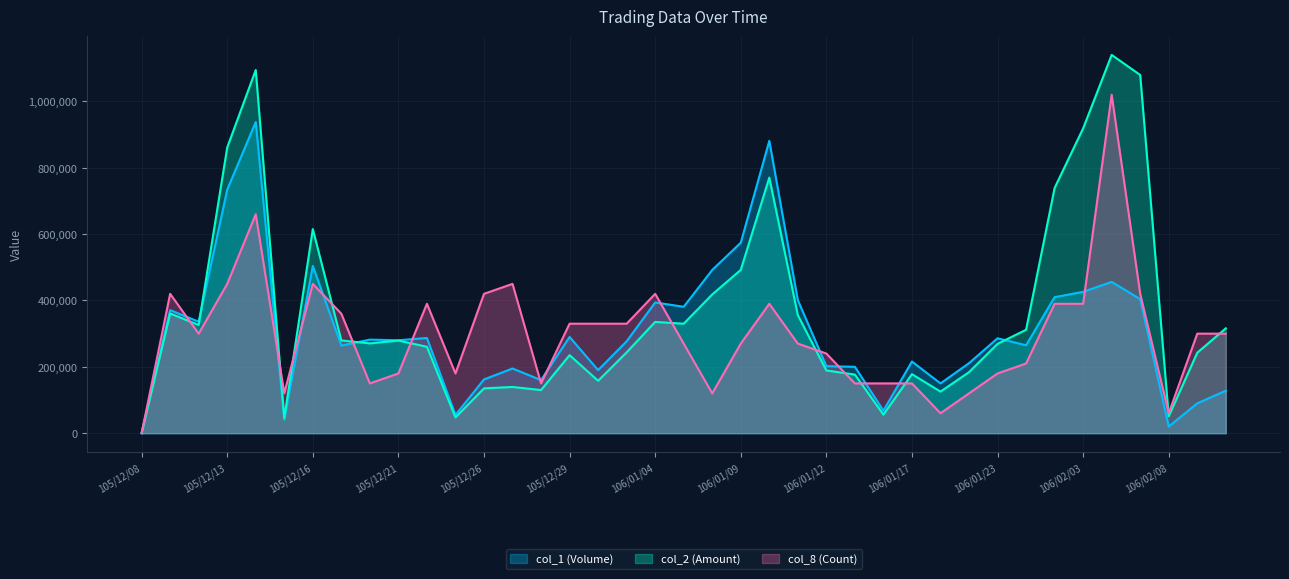

What value does the col_1 (Volume) series have at 106/01/18, to the nearest 100?

150000